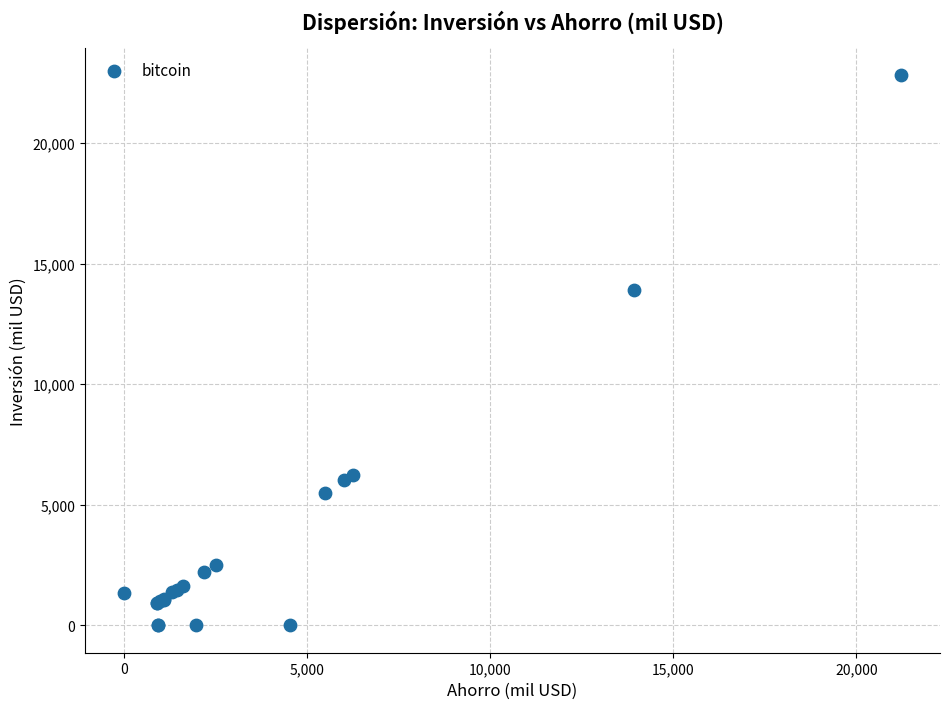

What Y value in the scatter plot is closest to 11409?

13895.5